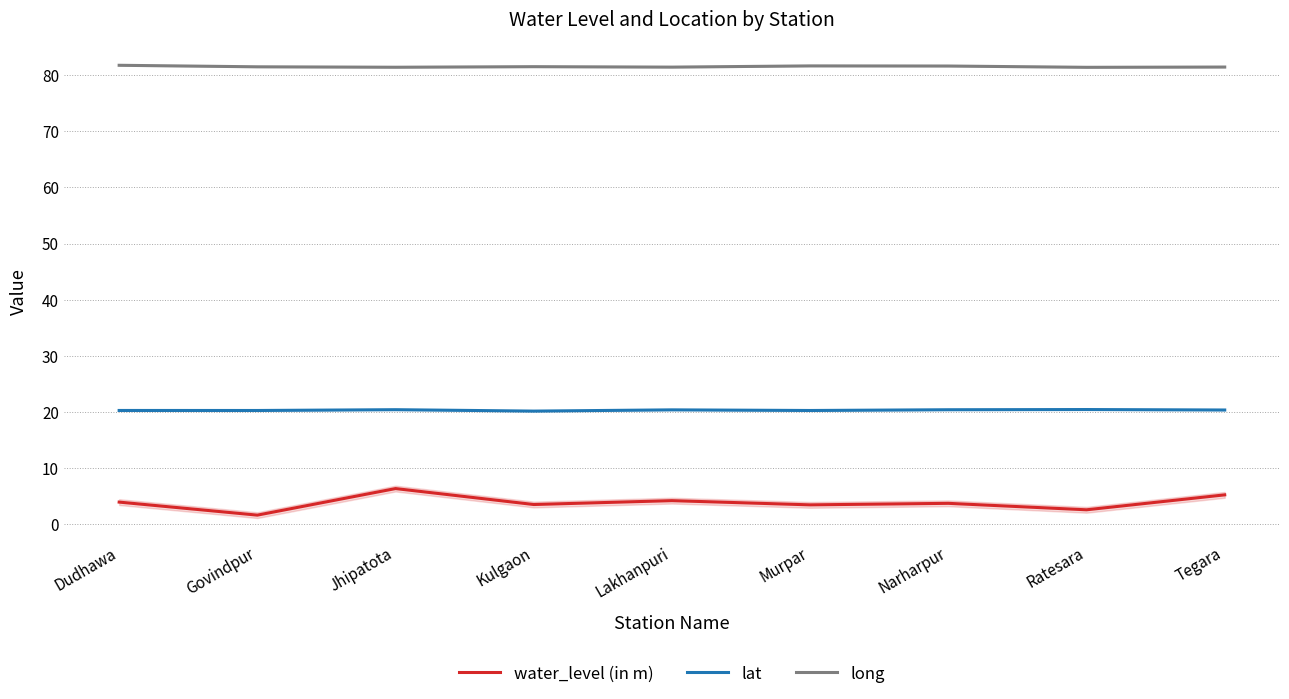

What is the difference between the maximum and second lowest values in the lat series?

0.2